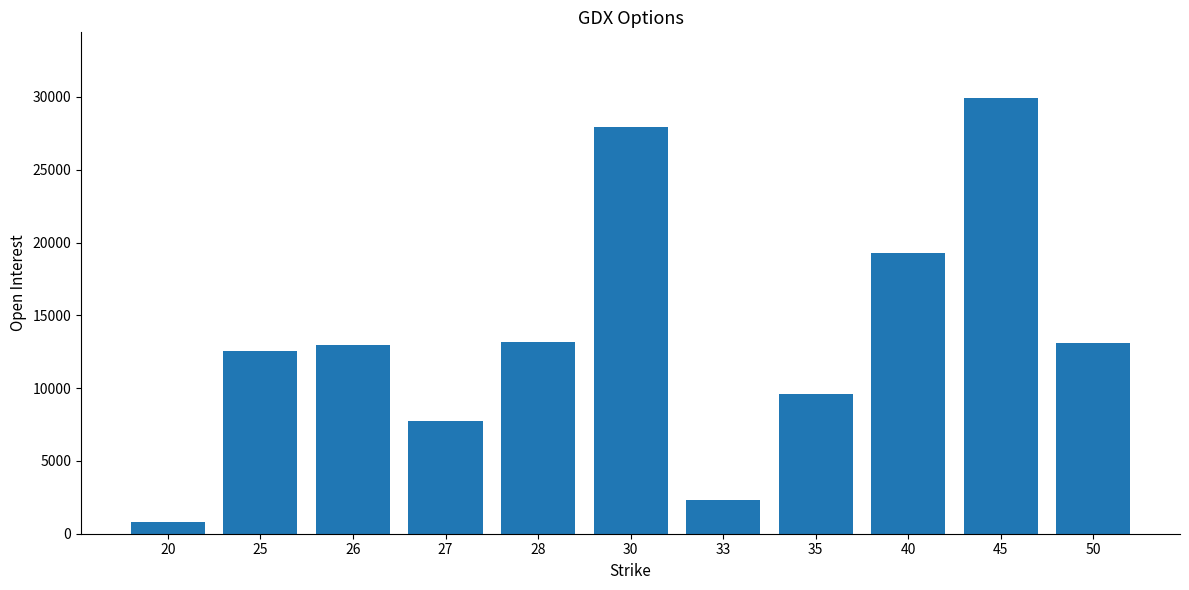

The value at 50 is 22337. True or false?

False